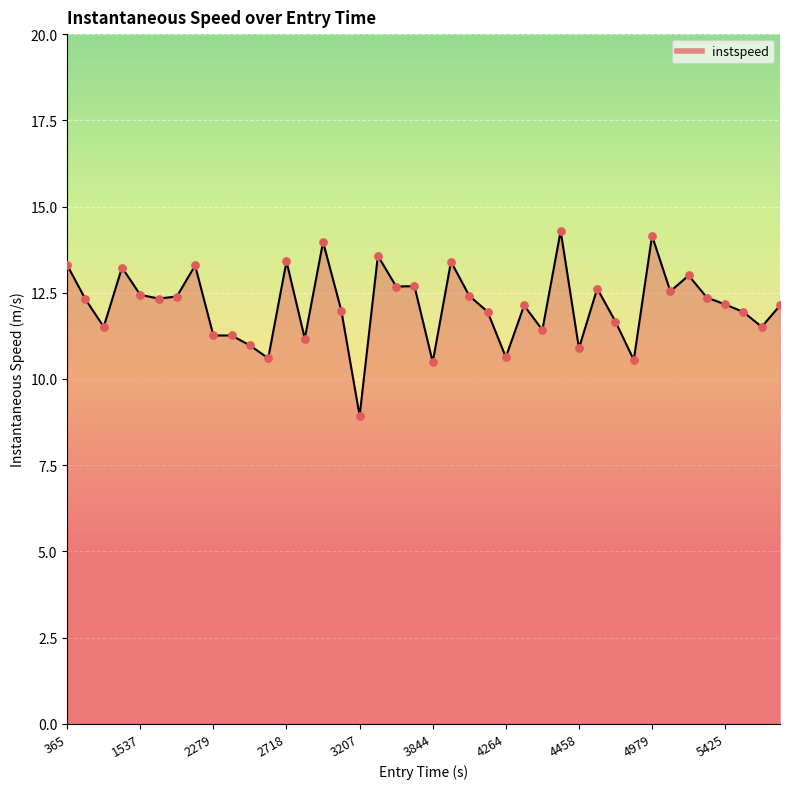

What is the minimum value shown in the chart?

8.9